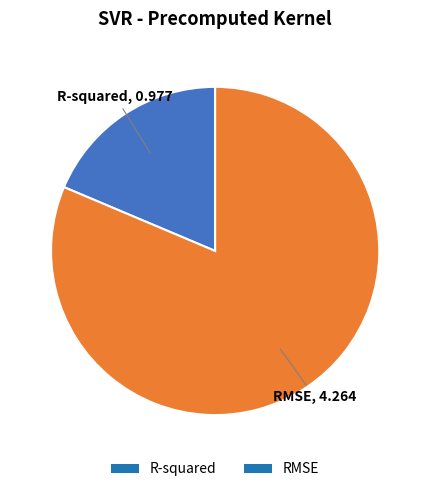

Which slice represents more than half of the pie?

RMSE